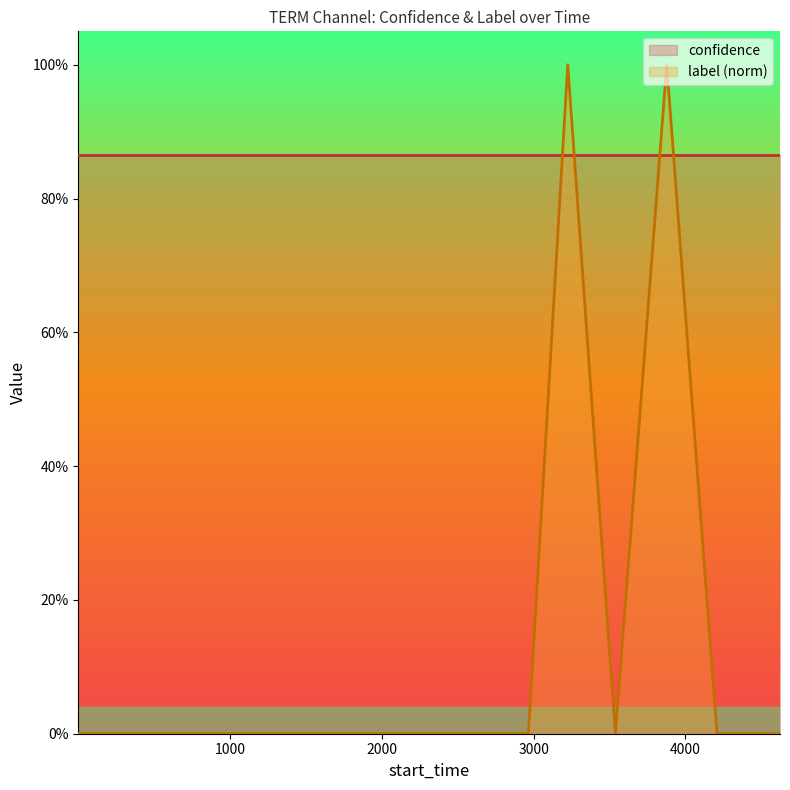

How many values are above zero?

2